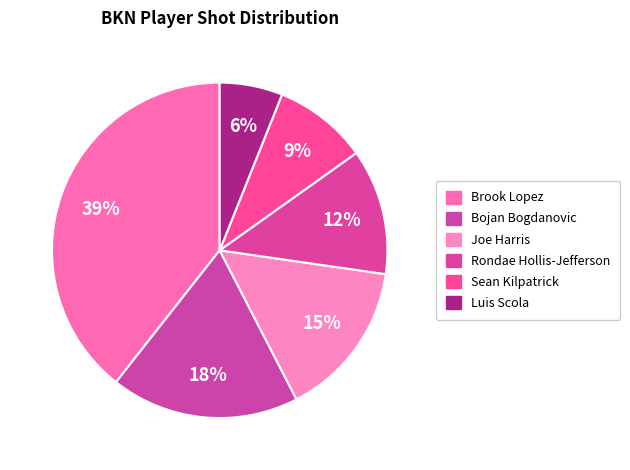

How many segments does this pie chart have?

6